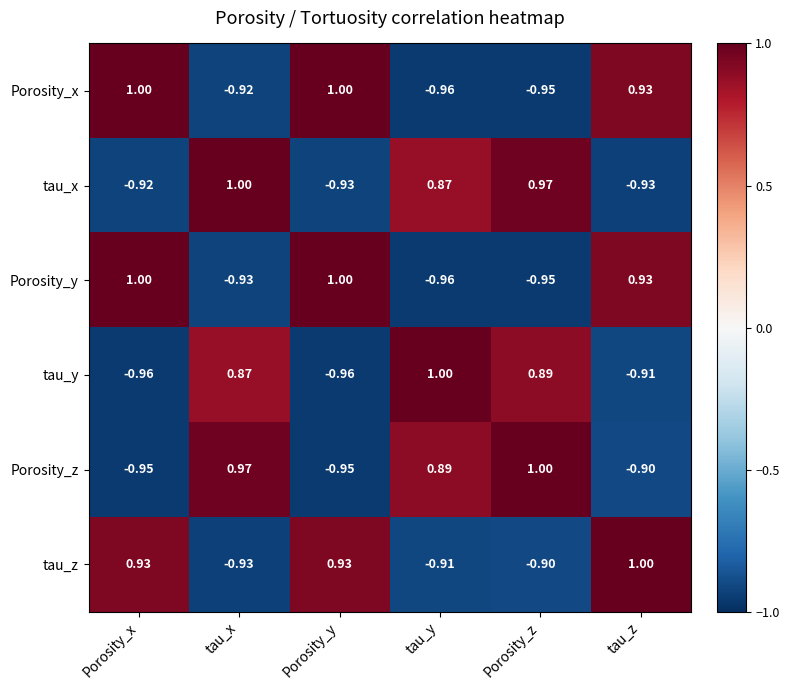

At which category is the sum across all series the highest?

tau_z